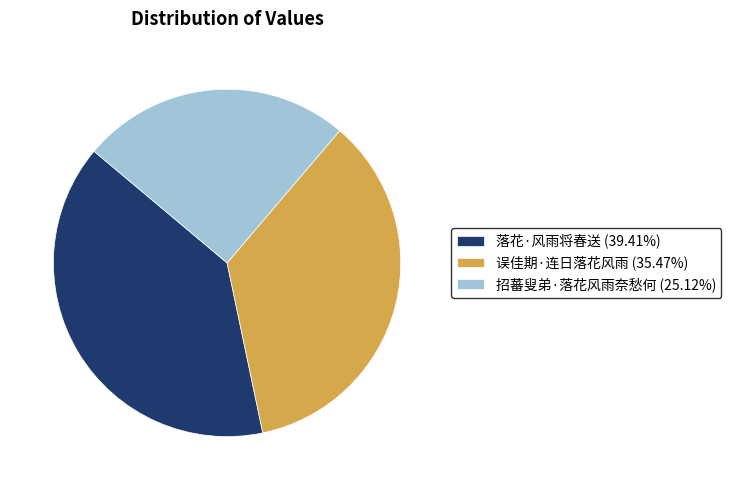

Which category has the smallest portion of the pie?

招蕃叟弟·落花风雨奈愁何